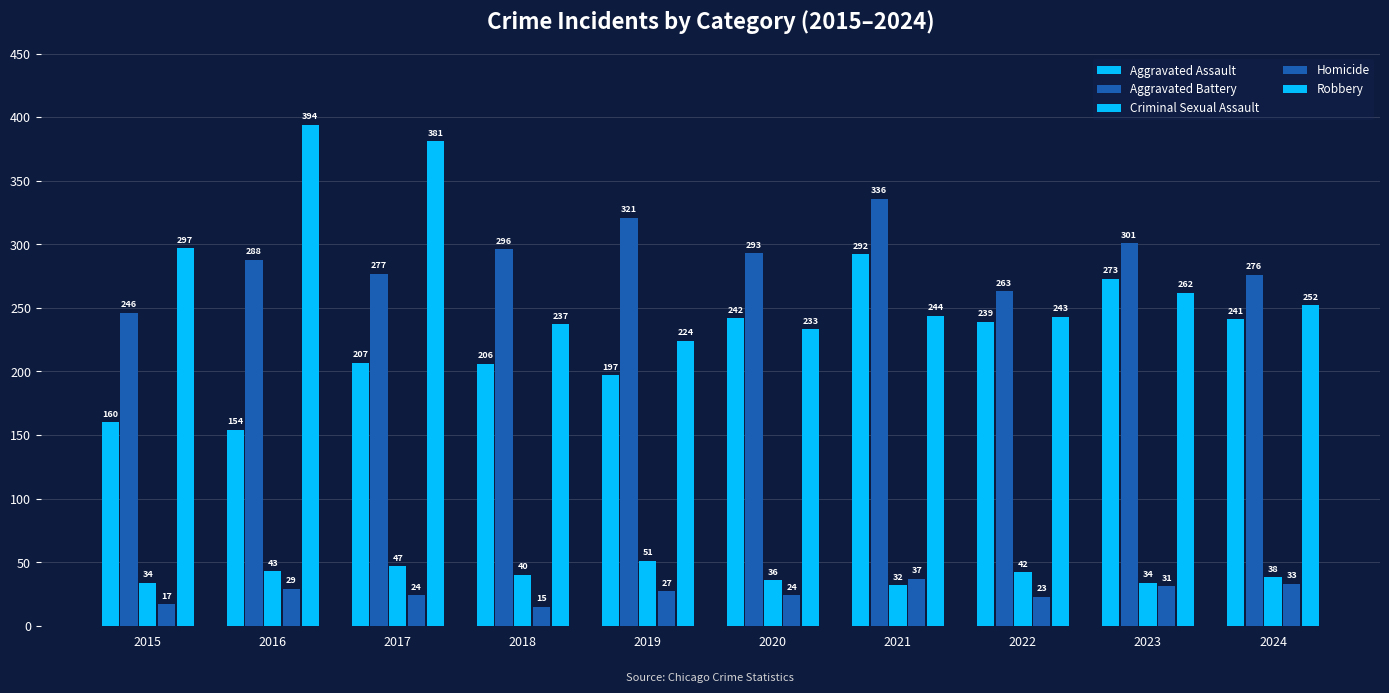

Which series has the largest total across all categories?

Aggravated Battery